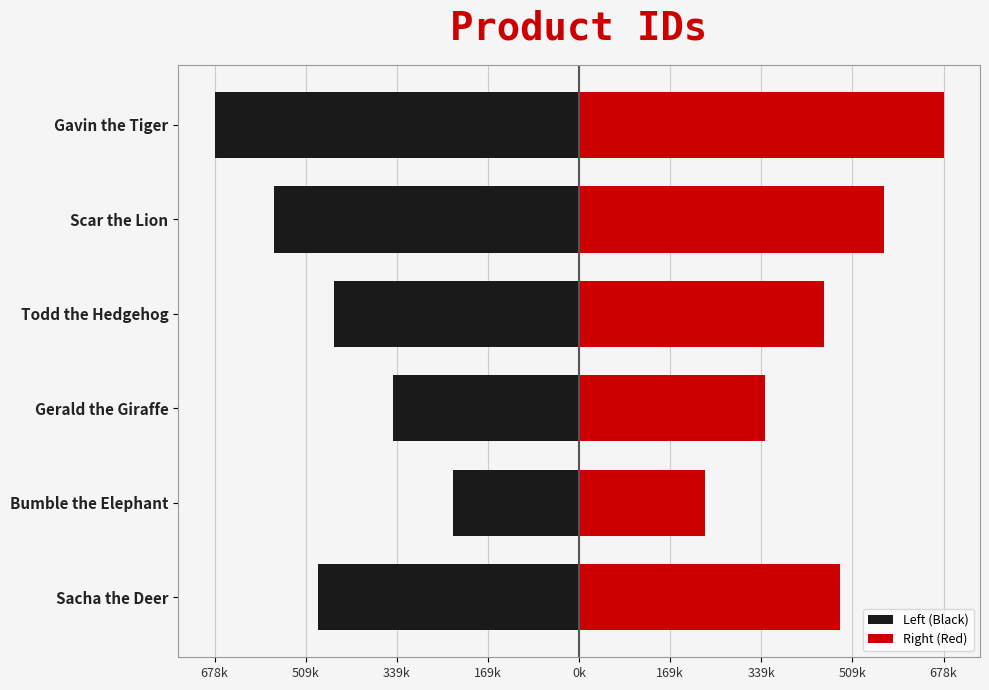

How many Right (Red) values are between 345678 and 567890?

4